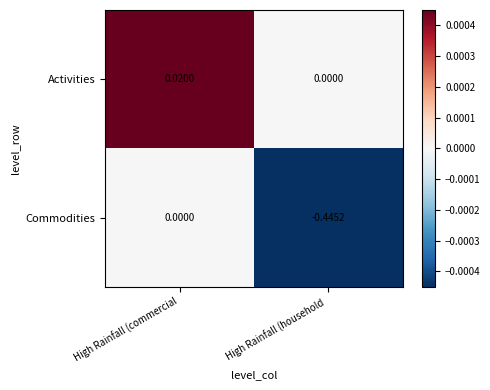

At which category is the sum across all series the highest?

High Rainfall (commercial